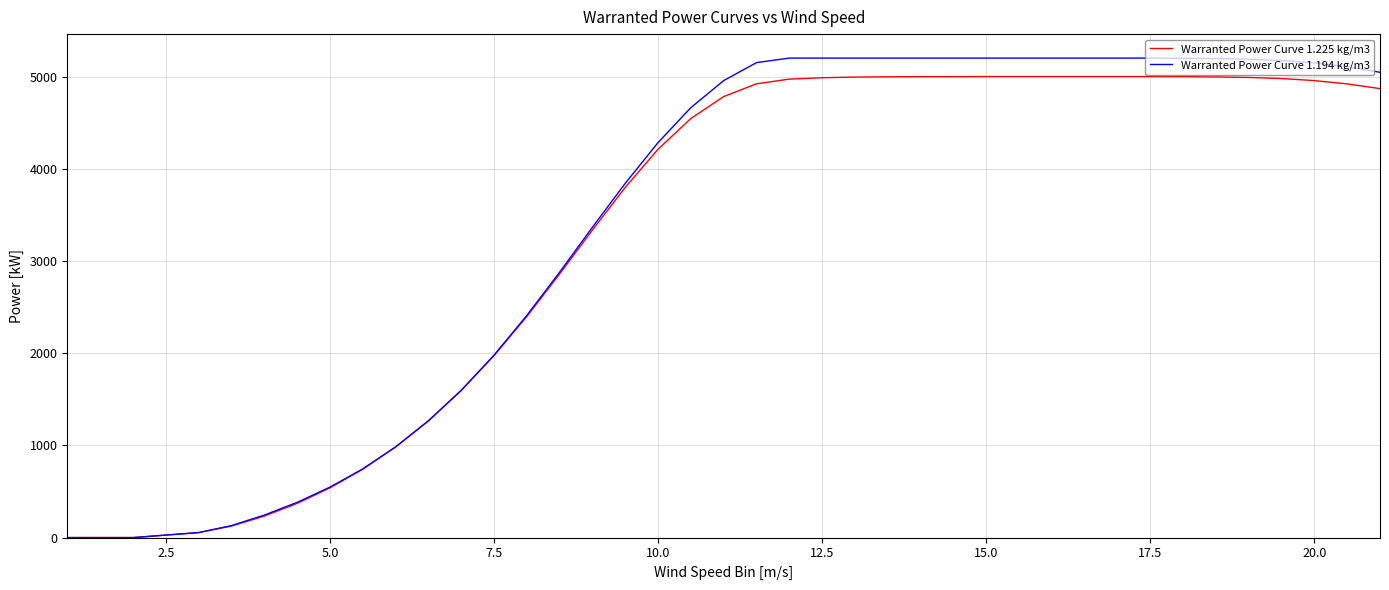

What is the maximum value shown in the chart?

5200